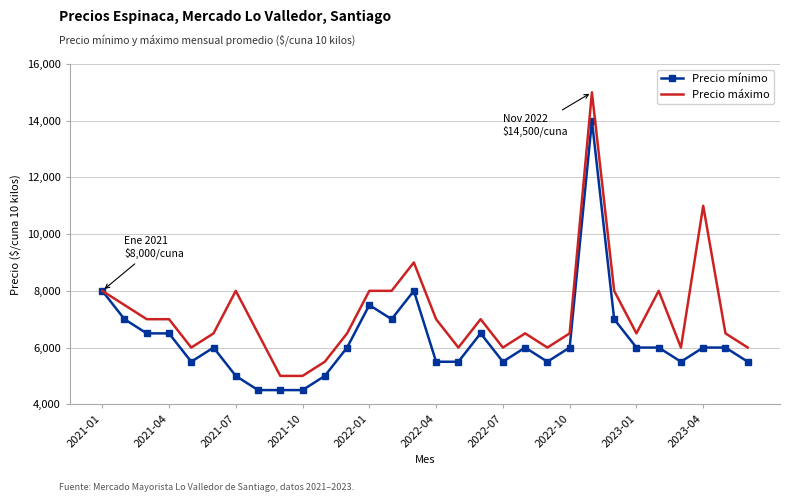

Which series has the largest total across all categories?

Precio máximo